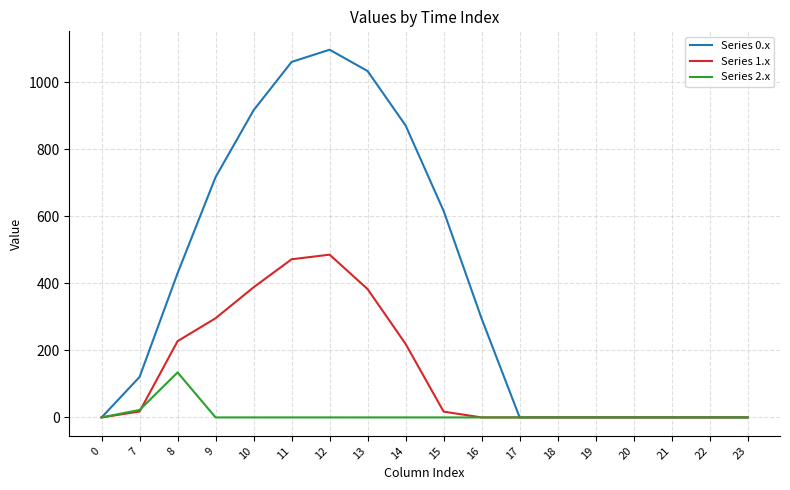

Rank the series by their maximum value, from highest to lowest.

Series 0.x, Series 1.x, Series 2.x